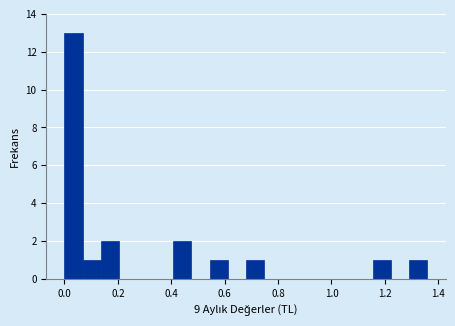

Read against the x-axis, roughly where is the centre of the tallest bar?

0.04